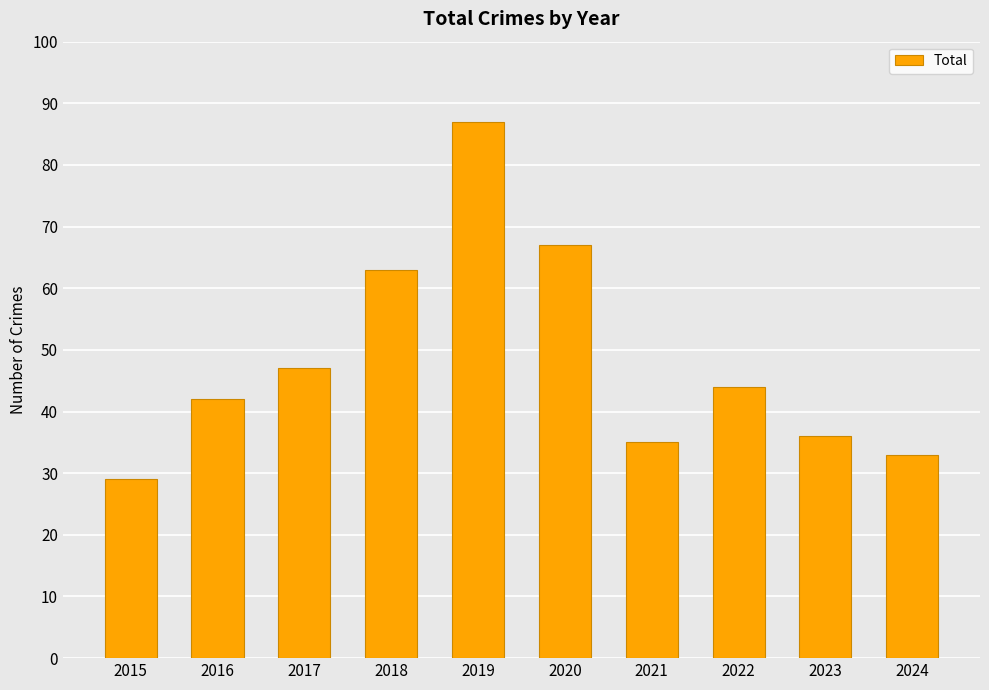

True or false: the data shows 80 at 2017.

False